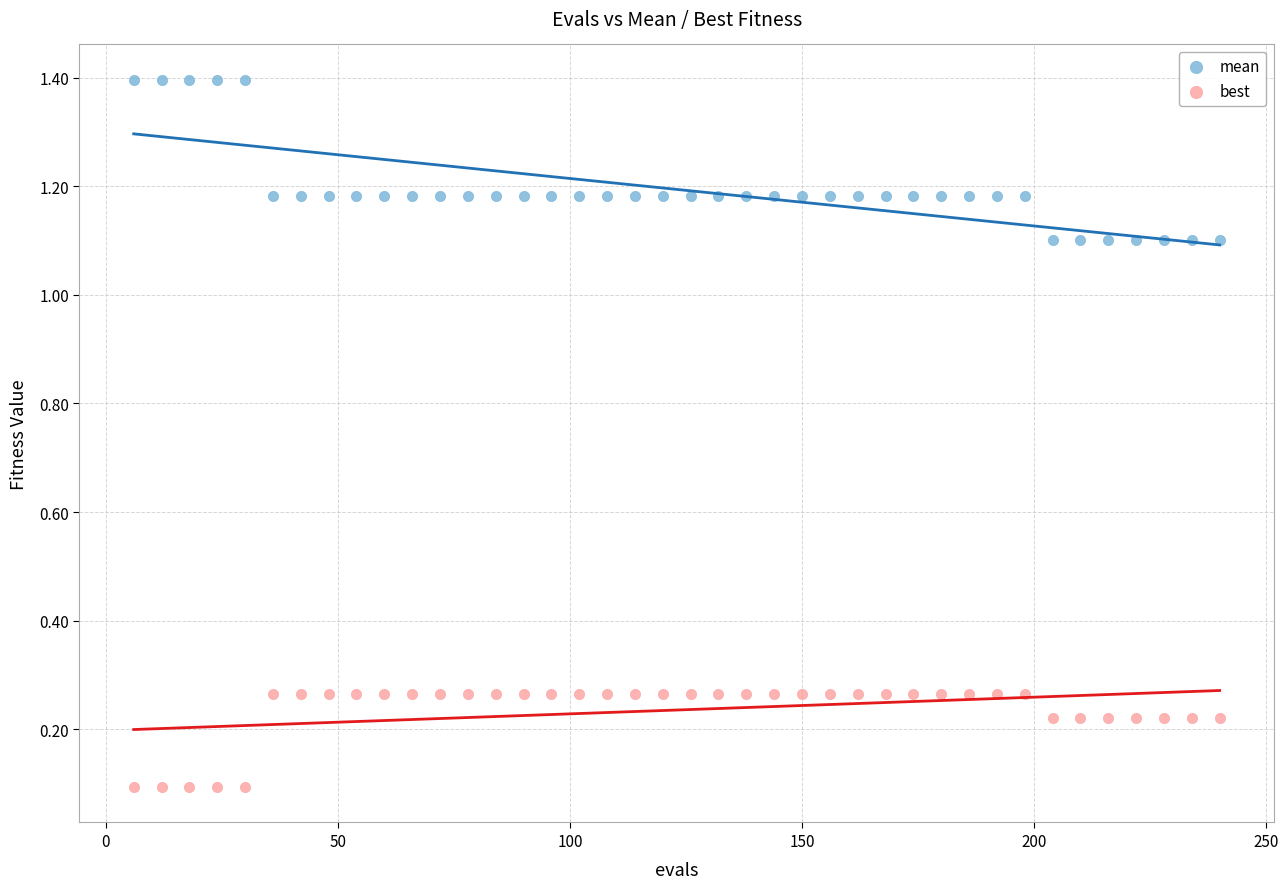

Across all data points, what is the range of X values (max minus min)?

234.0